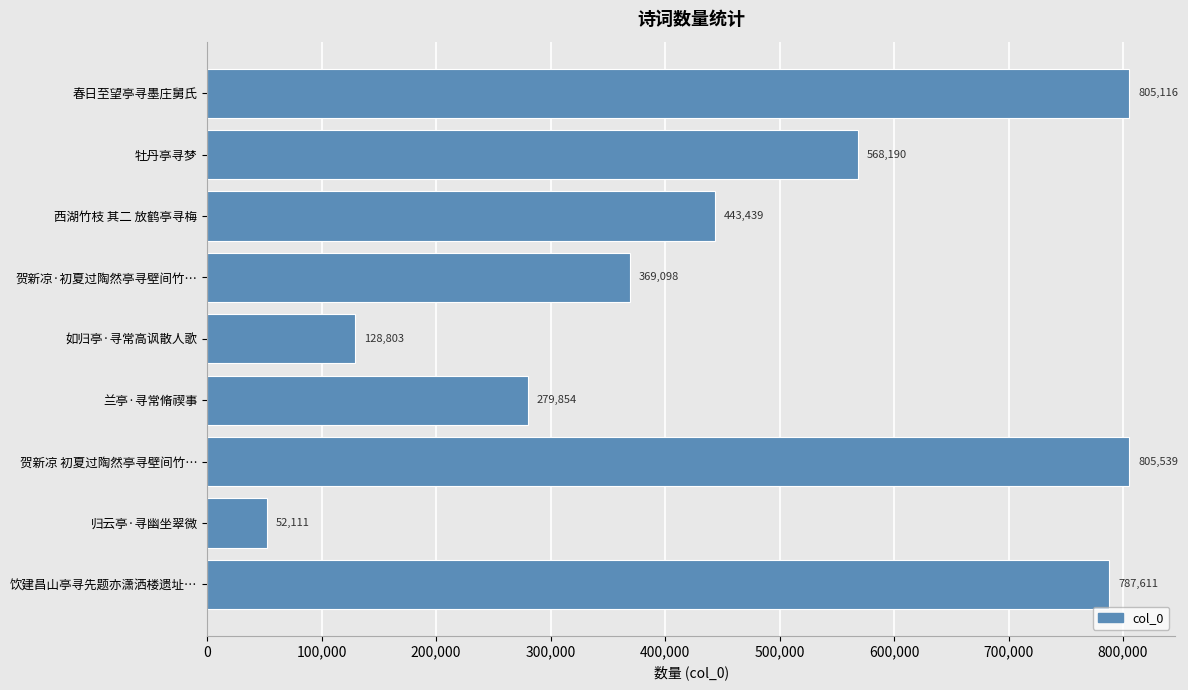

Does the chart contain stacked bars?

No